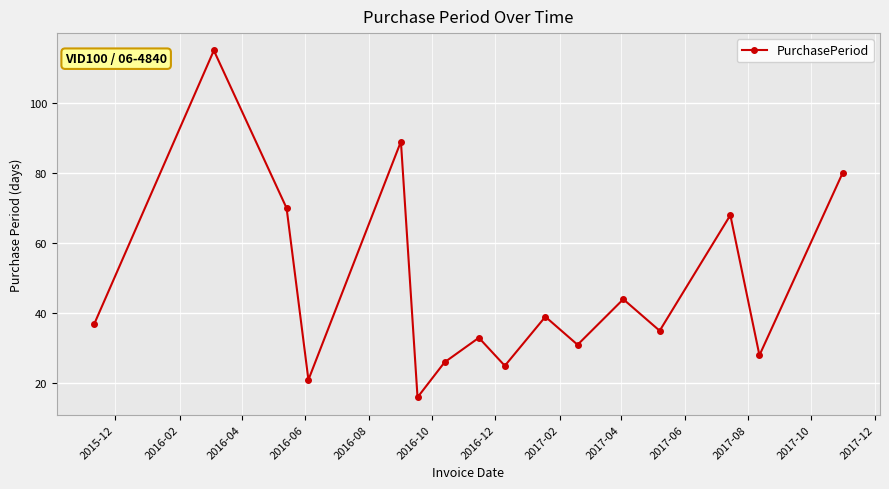

What is the sum of all values?

757